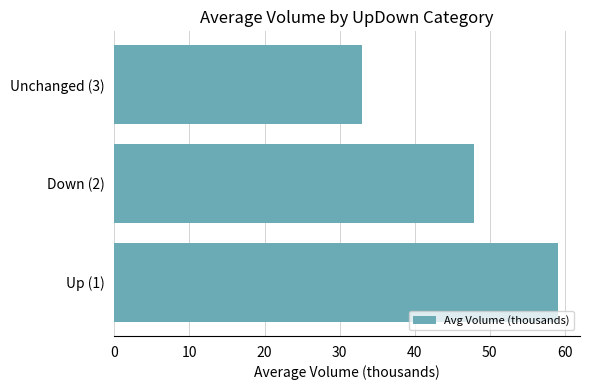

What is the change in value from Down (2) to Unchanged (3)?

-14.9